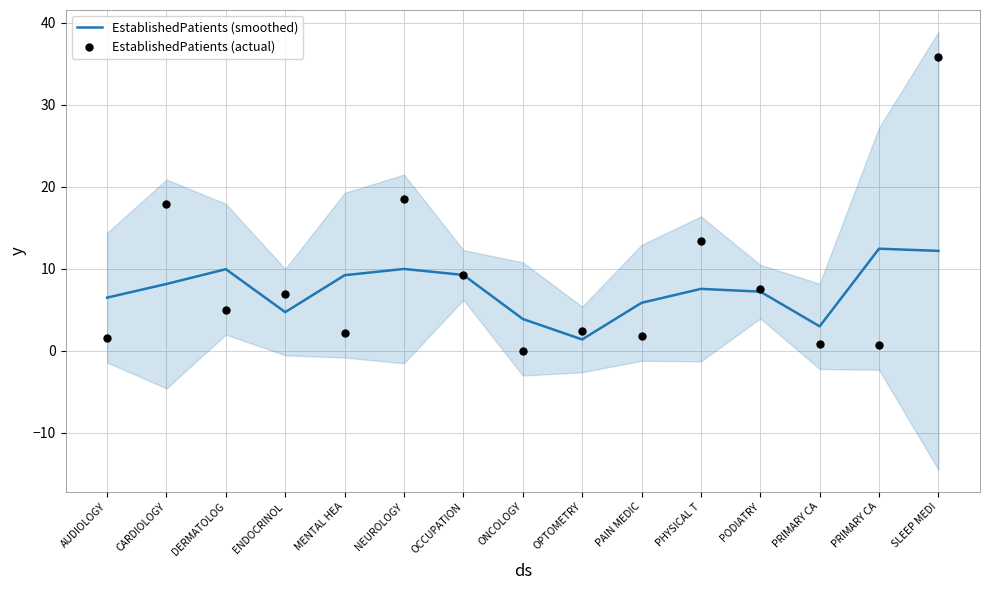

What are all the series names shown in the legend?

EstablishedPatients (smoothed), EstablishedPatients (actual)